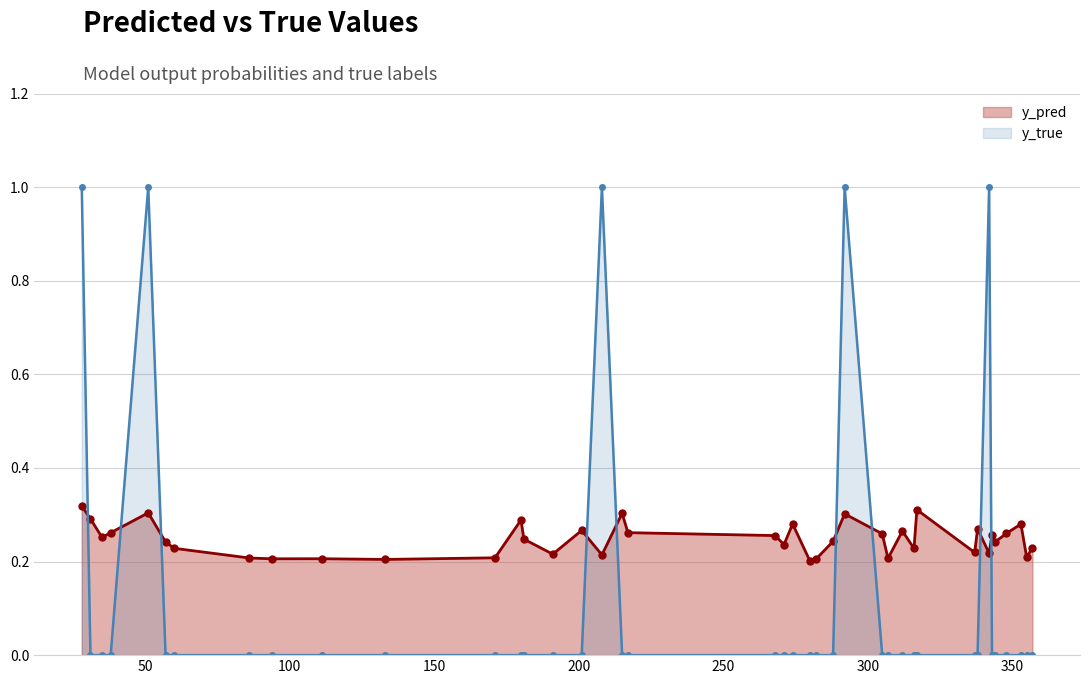

Which series has the widest spread of values?

y_true